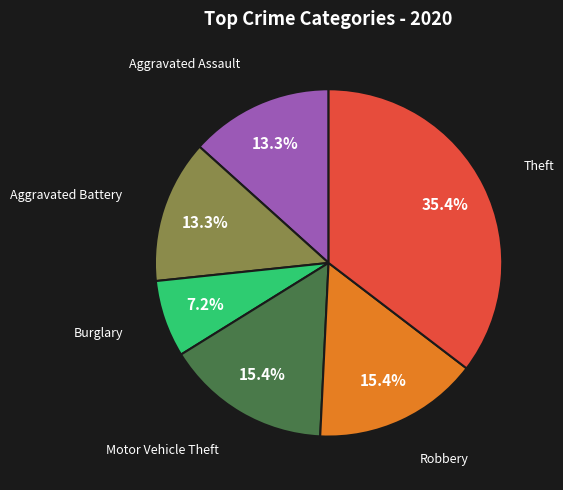

Is there any slice that represents more than half of the pie?

No